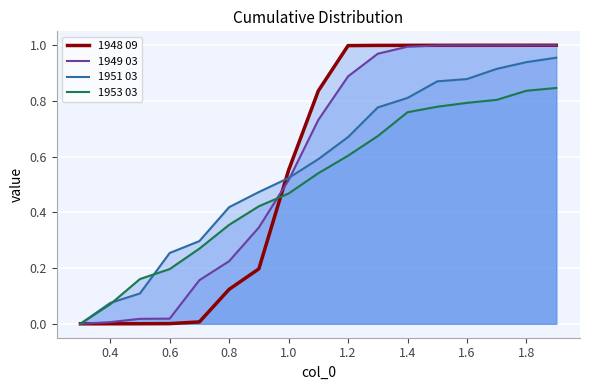

Reading left to right, list all the values displayed in this chart.

1948 09: 0.0	0.0	0.0	0.0	0.0	0.1	0.2	0.6	0.8	1.0	1.0	1.0	1.0	1.0	1.0	1.0	1.0
1949 03: 0.0	0.0	0.0	0.0	0.2	0.2	0.3	0.5	0.7	0.9	1.0	1.0	1.0	1.0	1.0	1.0	1.0
1951 03: 0.0	0.1	0.1	0.3	0.3	0.4	0.5	0.5	0.6	0.7	0.8	0.8	0.9	0.9	0.9	0.9	1.0
1953 03: 0.0	0.1	0.2	0.2	0.3	0.4	0.4	0.5	0.5	0.6	0.7	0.8	0.8	0.8	0.8	0.8	0.8